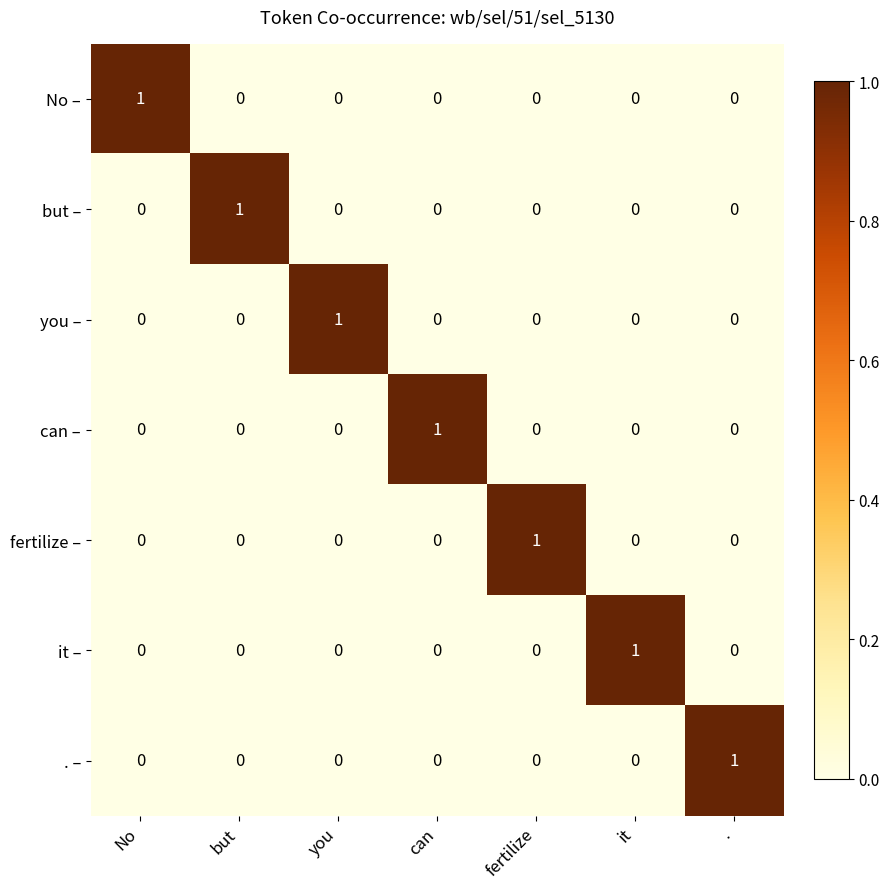

What is the total value across all series at it?

1